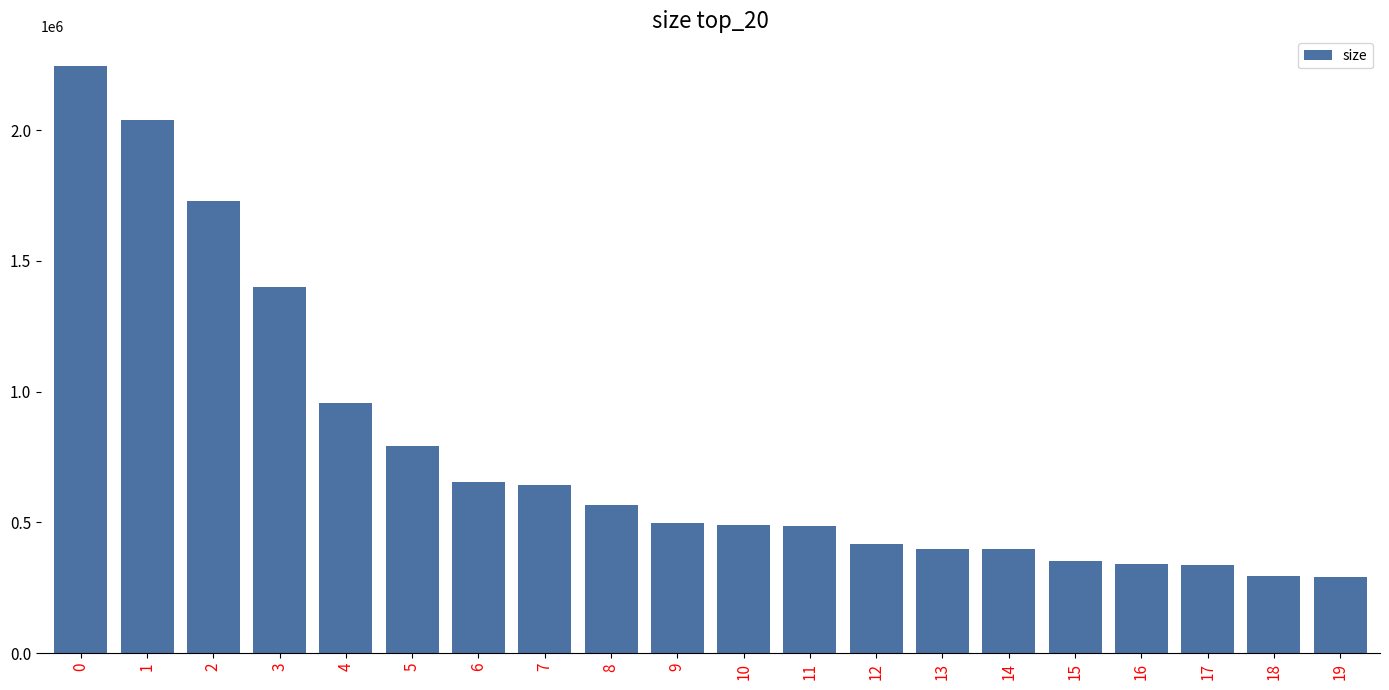

What is the value of the 5th bar from the left?

955834